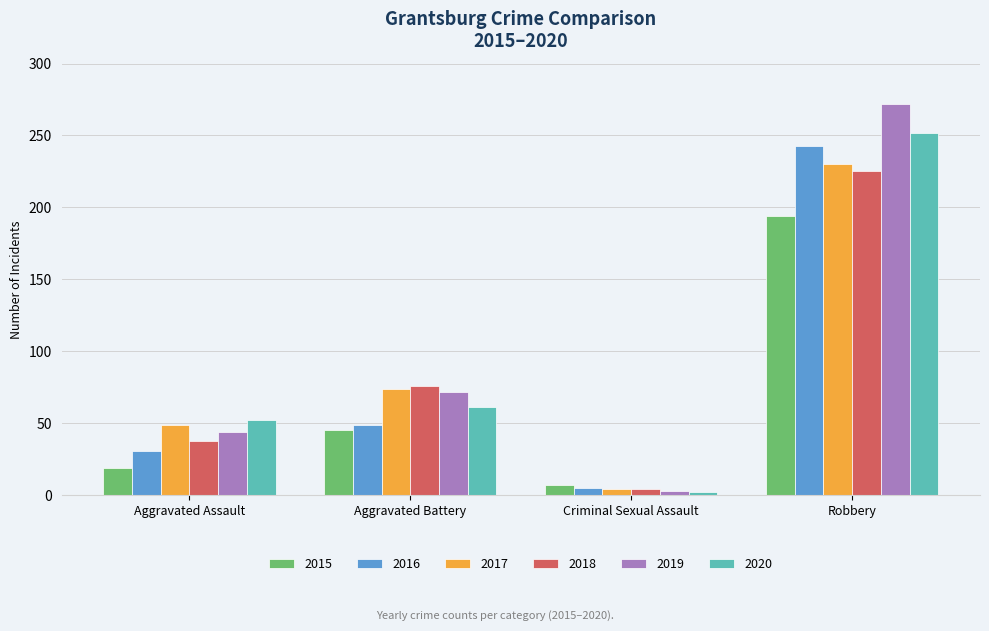

Which category has the highest value in the 2019 series?

Robbery